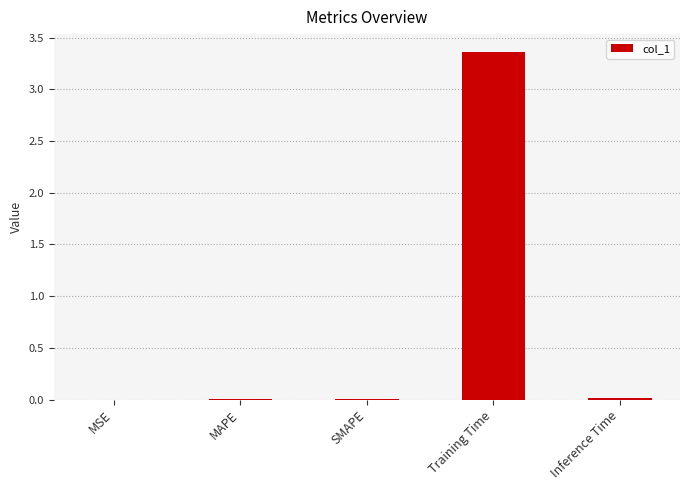

Read the value at Training Time.

3.4